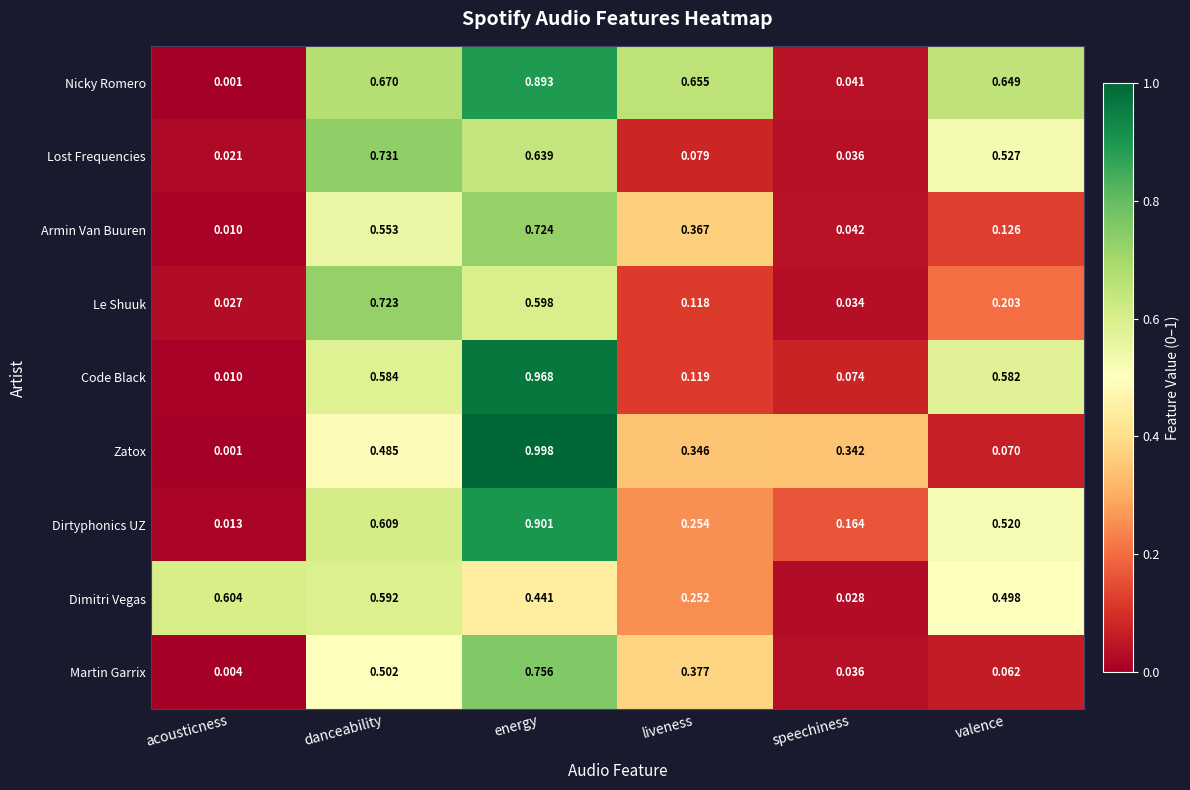

At which label does Zatox reach its peak?

energy